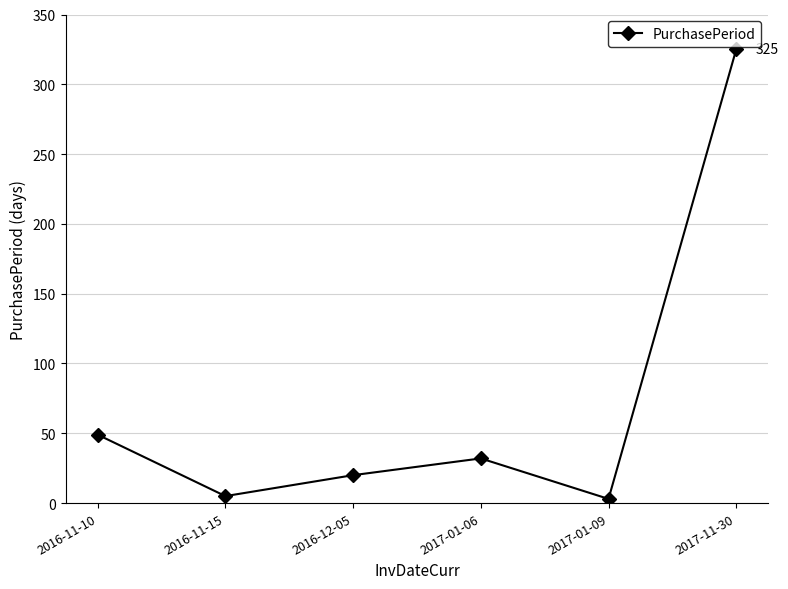

Reading left to right, list all the values displayed in this chart.

2016-11-10=49	2016-11-15=5	2016-12-05=20	2017-01-06=32	2017-01-09=3	2017-11-30=325